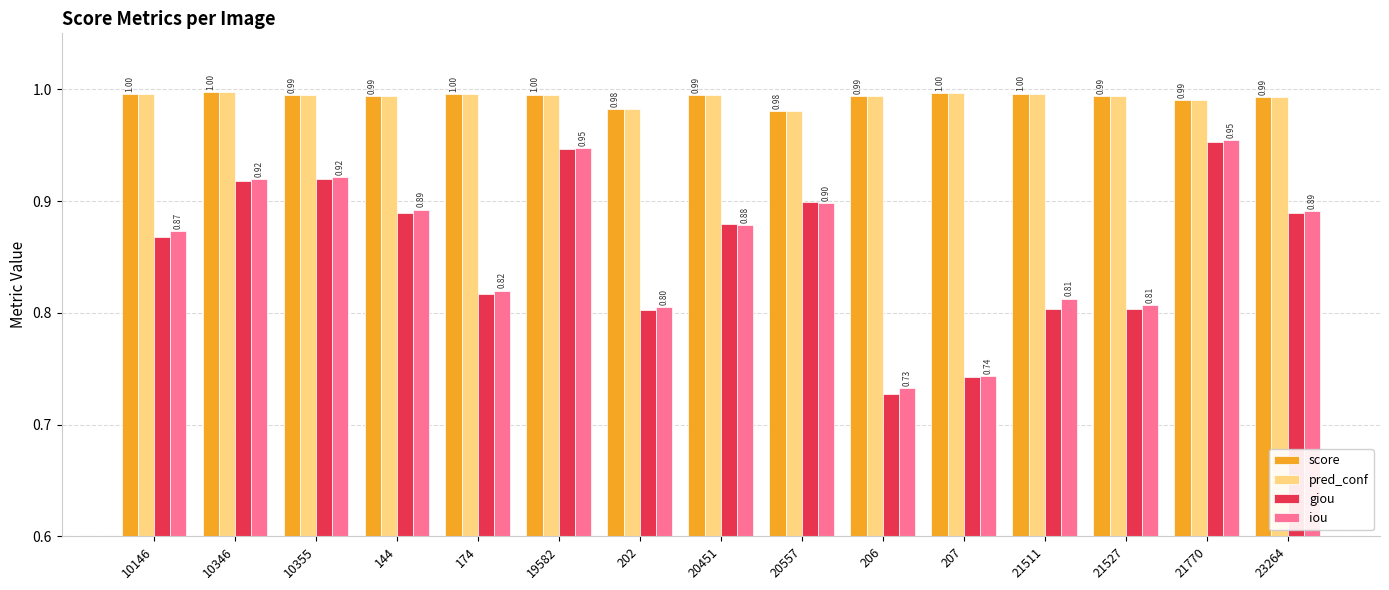

What are all the series names shown in the legend?

score, pred_conf, giou, iou